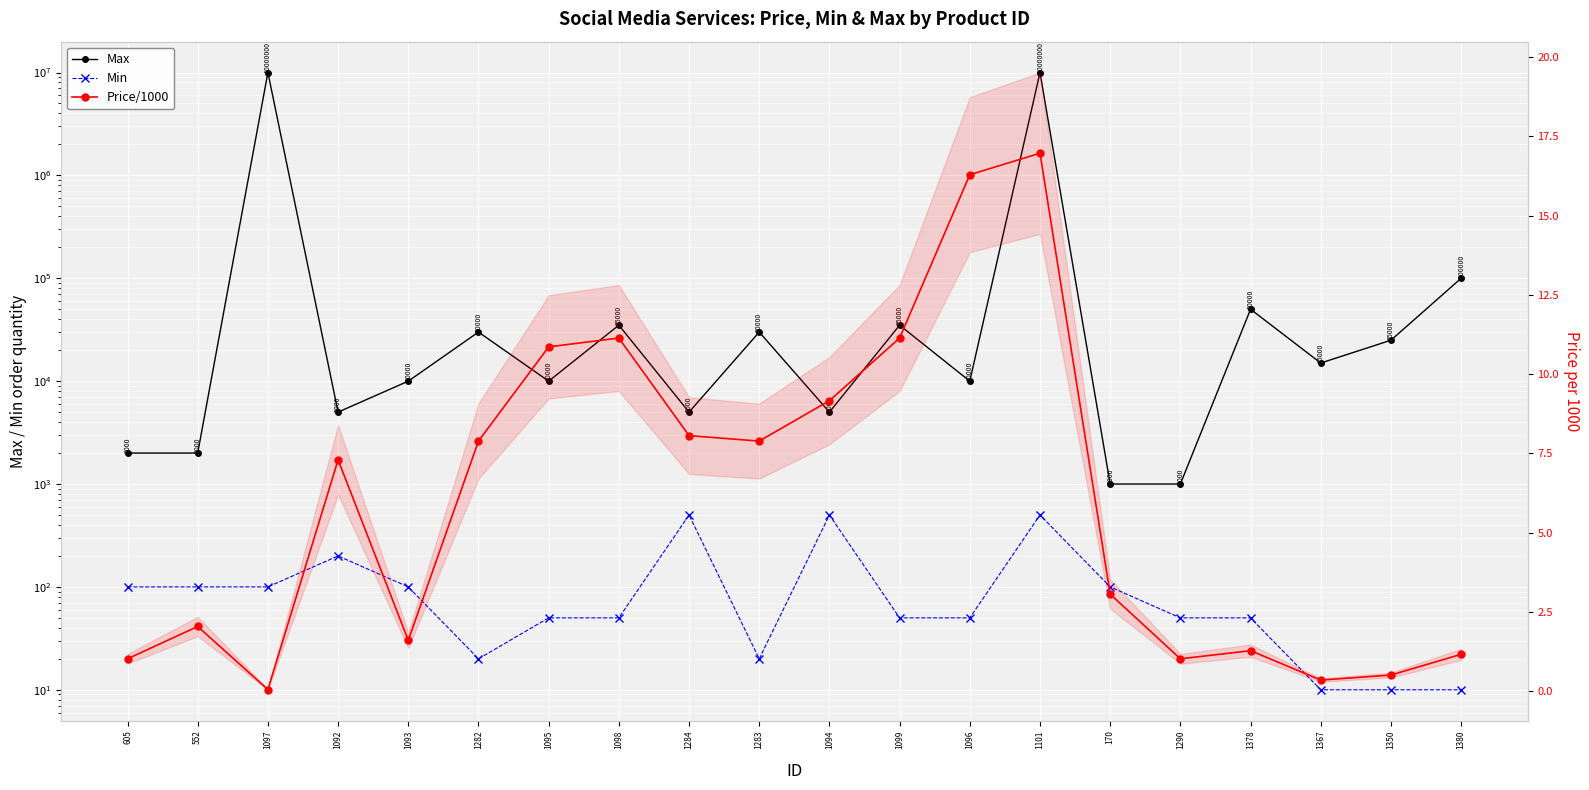

True or false: Min and Max intersect in this chart.

False